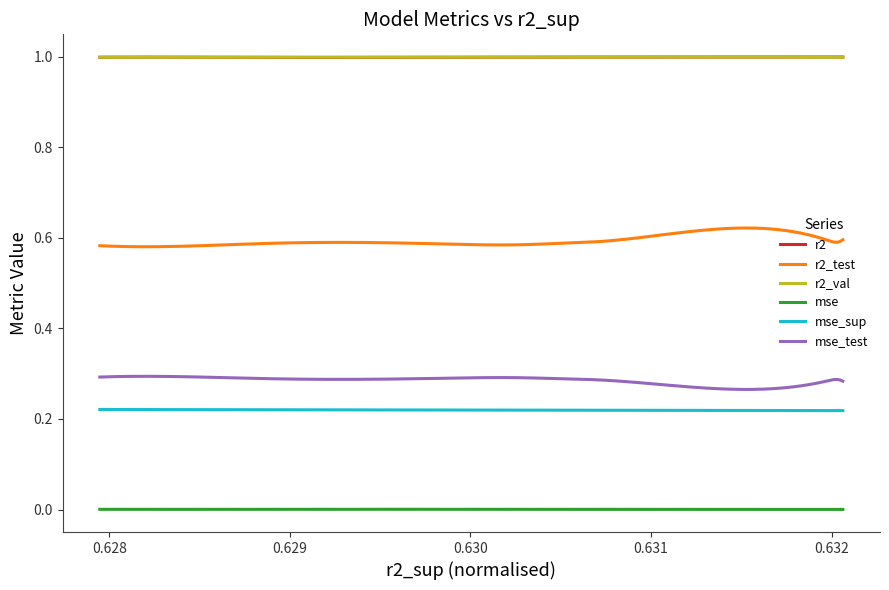

Which series has the largest range (max minus min)?

r2_test